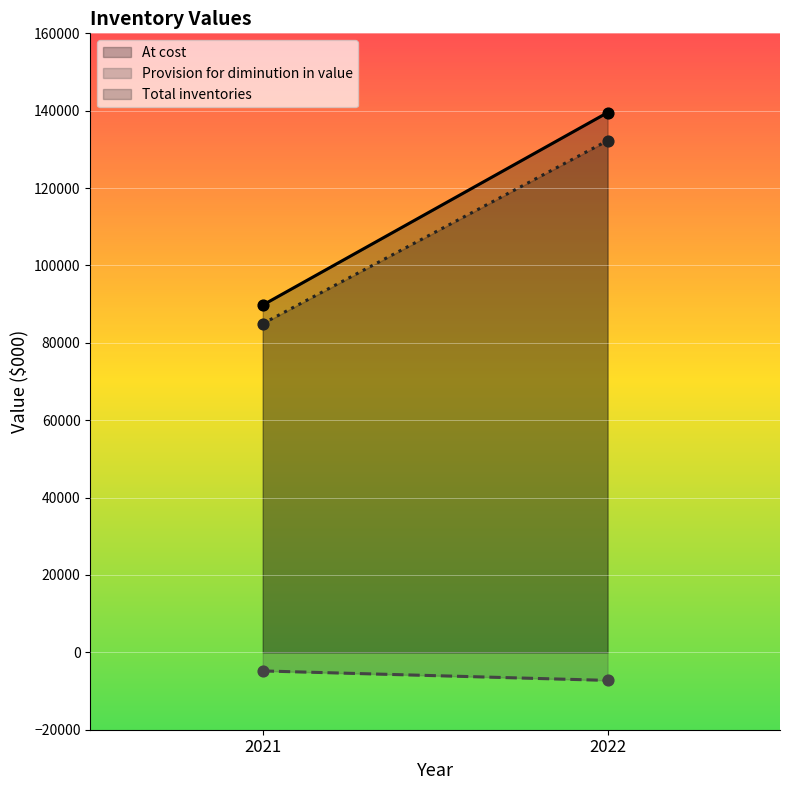

What is the total value across all series at 2021?

169920